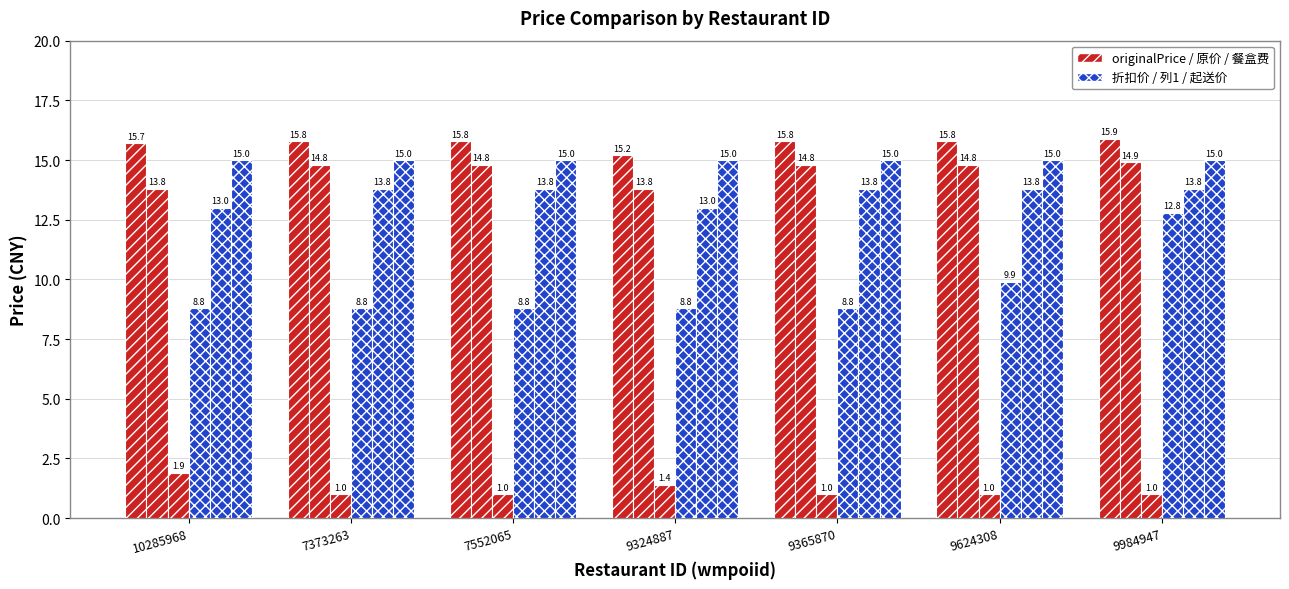

Count the number of categories in the chart.

7